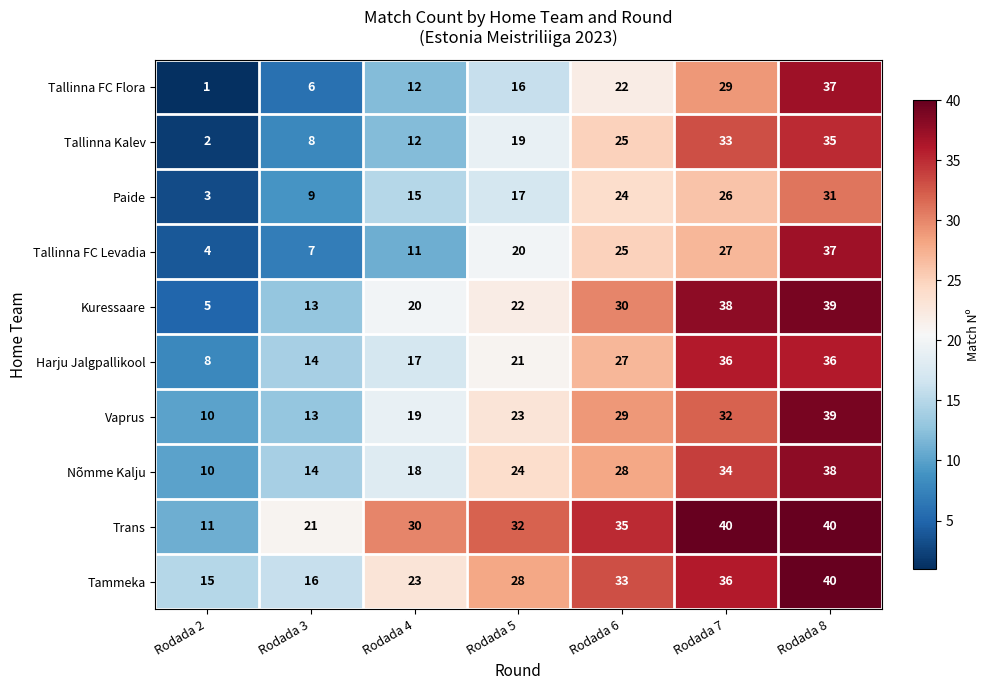

What value does the Nõmme Kalju series have at Rodada 6, to the nearest 10?

30